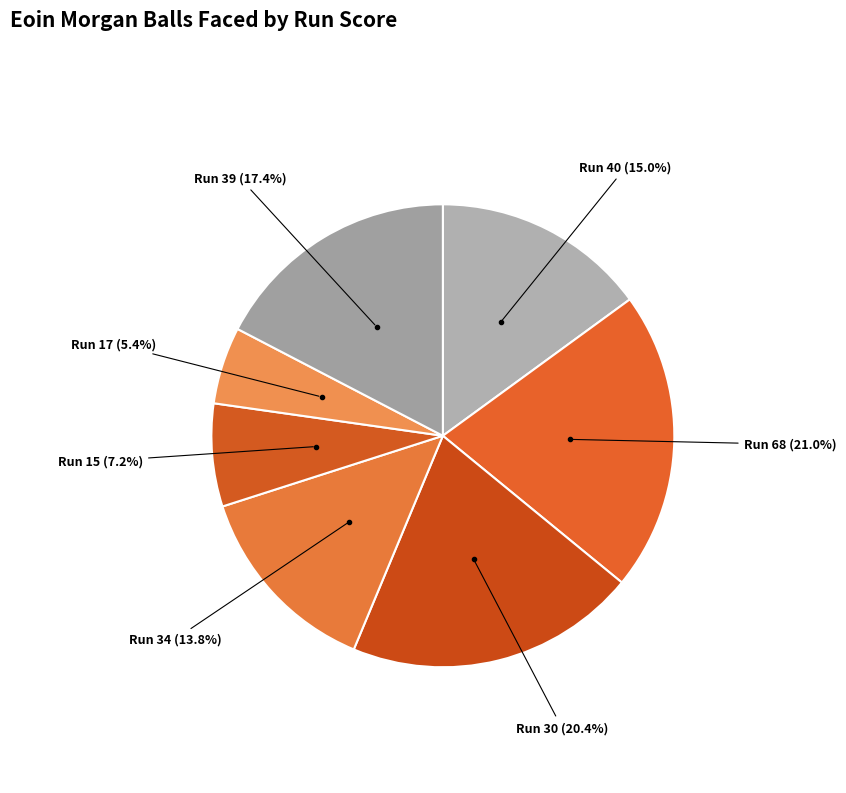

Rank the categories by value from highest to lowest.

Run 68, Run 30, Run 39, Run 40, Run 34, Run 15, Run 17